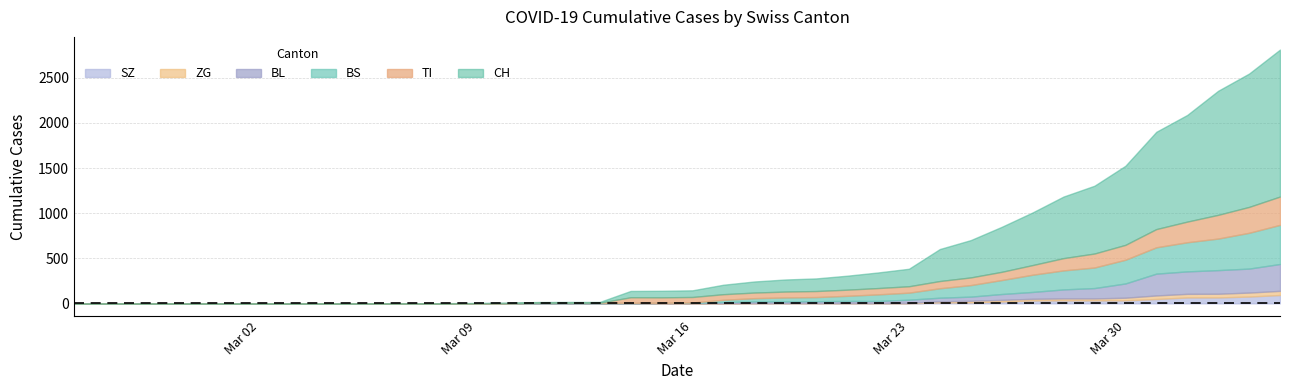

How many values in the BS series exceed 4?

19